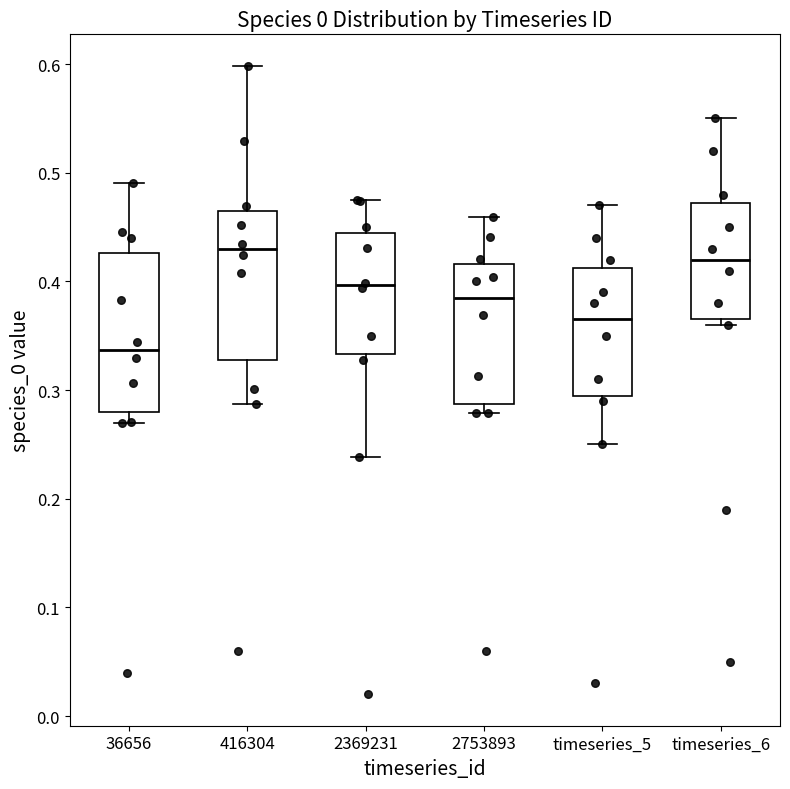

Reading left to right, transcribe this box plot: for each box, give where its median line is, the range the box spans, and where its two whiskers end, as read against the y-axis. The values are not printed on the chart, so give them approximately, as read against the axis.

36656: median 0.34, box 0.28 to 0.43, whiskers 0.27 to 0.49
416304: median 0.43, box 0.33 to 0.46, whiskers 0.29 to 0.60
2369231: median 0.40, box 0.33 to 0.45, whiskers 0.24 to 0.47
2753893: median 0.38, box 0.29 to 0.42, whiskers 0.28 to 0.46
timeseries_5: median 0.37, box 0.30 to 0.41, whiskers 0.25 to 0.47
timeseries_6: median 0.42, box 0.37 to 0.47, whiskers 0.36 to 0.55